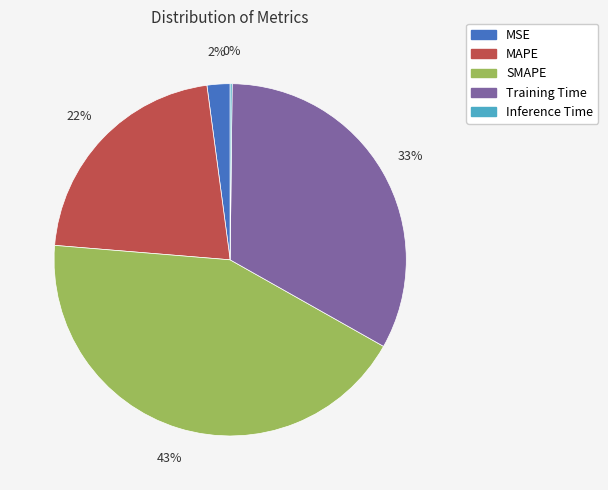

The MSE slice represents 2% of the pie. True or false?

True